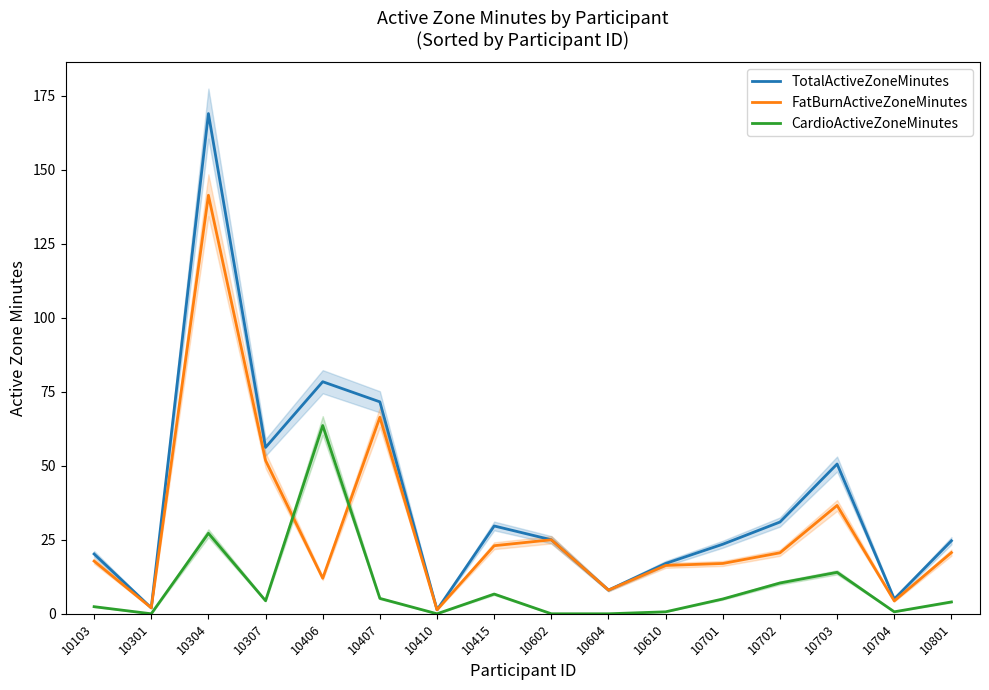

Reading left to right, transcribe all the data shown in this chart.

TotalActiveZoneMinutes: 20.2	2.0	169.0	56.2	78.4	71.6	1.3	29.7	25.0	8.0	17.0	23.5	31.0	50.6	5.0	24.7
FatBurnActiveZoneMinutes: 17.8	2.0	141.4	51.8	12.0	66.4	1.3	23.0	25.0	8.0	16.3	17.0	20.6	36.6	4.3	20.7
CardioActiveZoneMinutes: 2.4	0.0	27.2	4.4	63.6	5.2	0.0	6.7	0.0	0.0	0.7	5.0	10.4	14.0	0.7	4.0